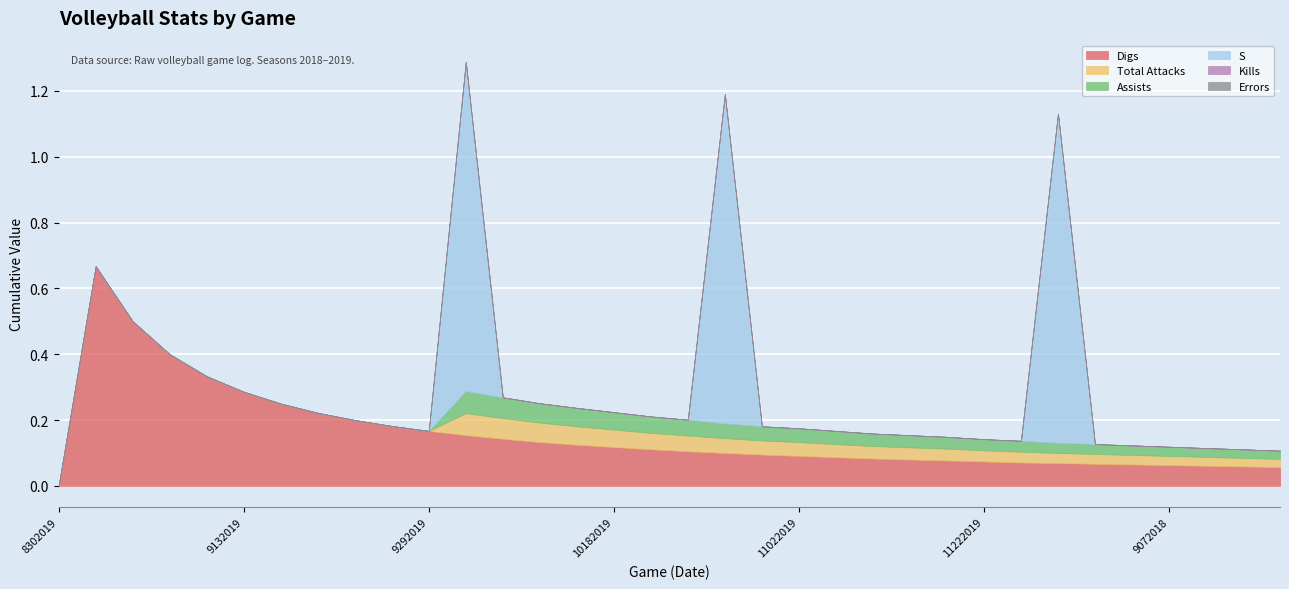

The Total Attacks series shows -0.0 at 9272019. True or false?

False